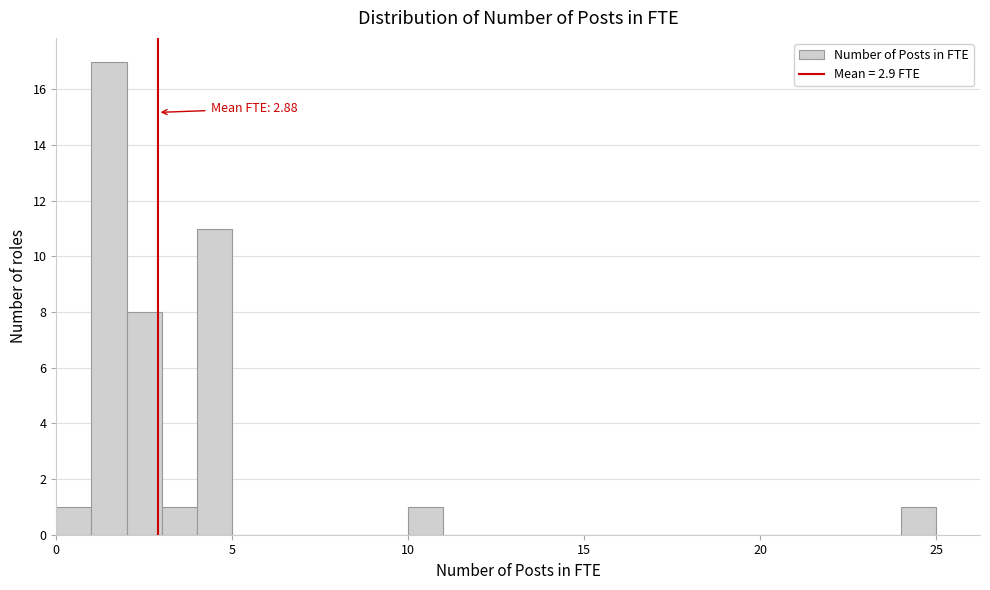

Around what value on the x-axis is the tallest bar? Give the approximate position of its centre, as read against the axis.

1.5